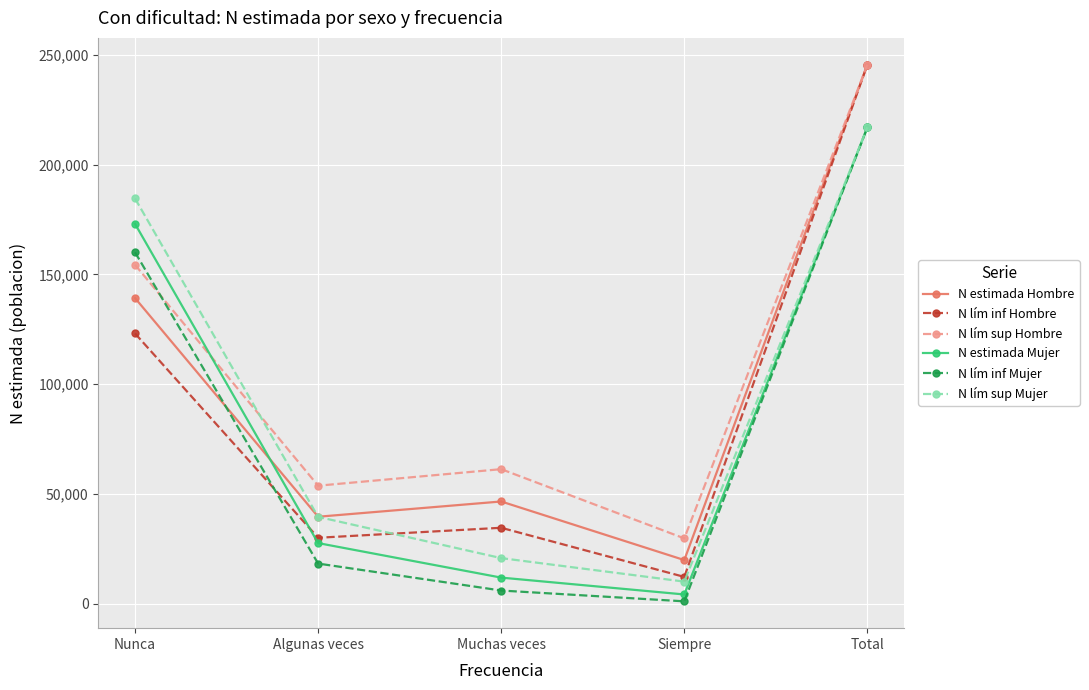

What is the sum of the N lím inf Hombre values at Total and Siempre?

257715